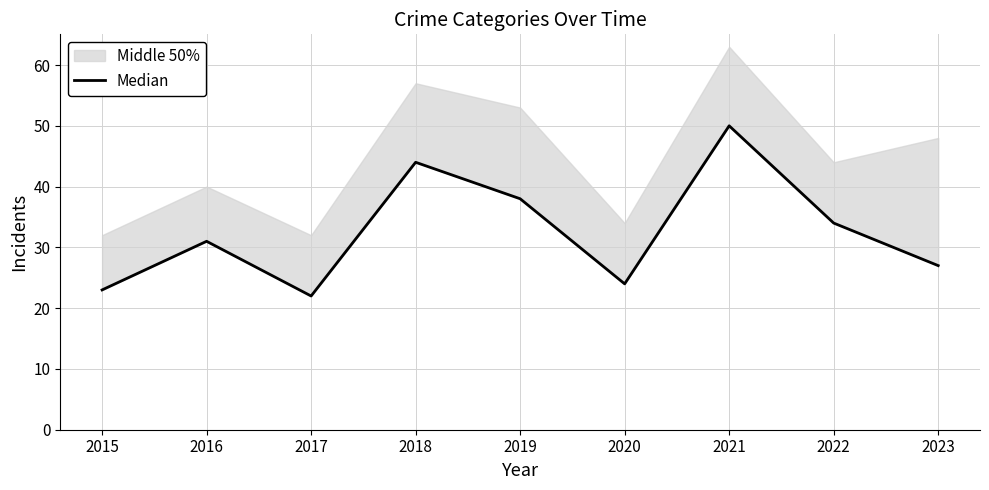

At which label is the value closest to 36?

2019